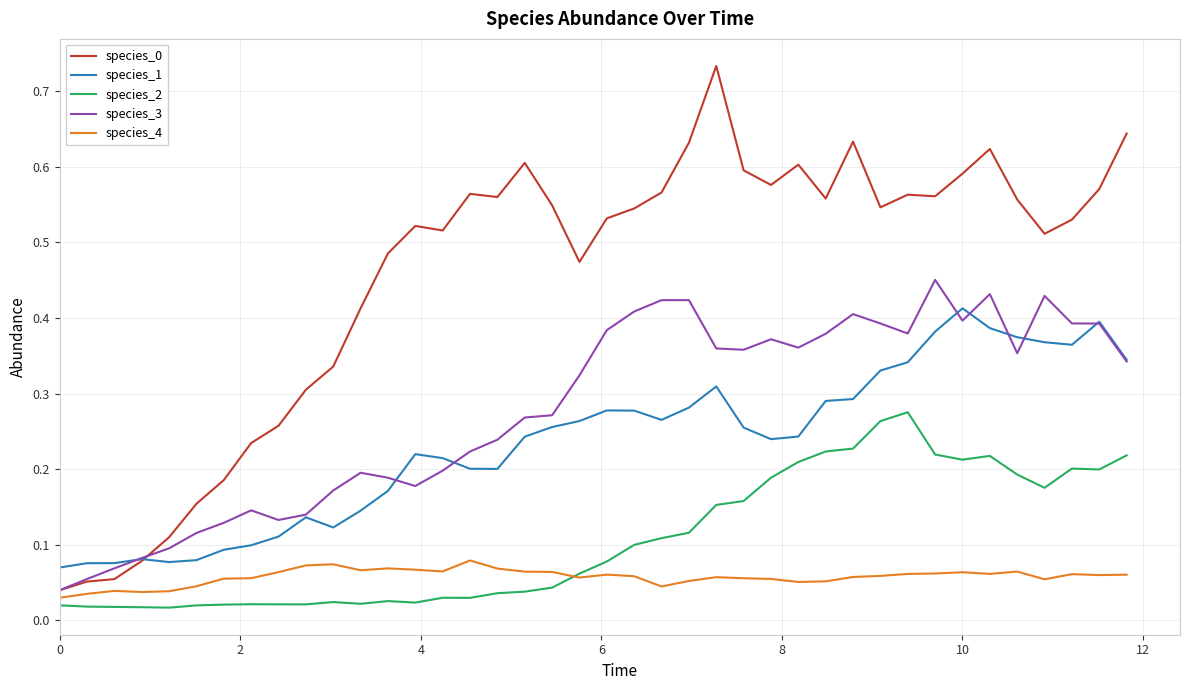

True or false: species_2 and species_3 cross at least once.

False